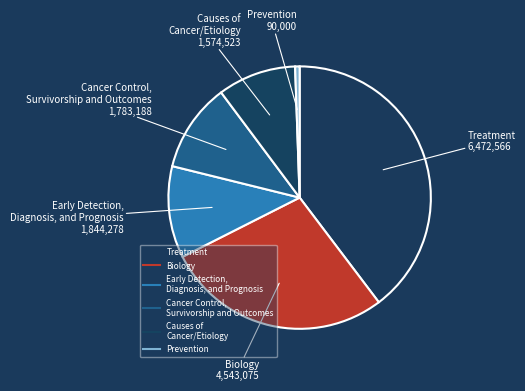

Count the number of slices in the pie.

6